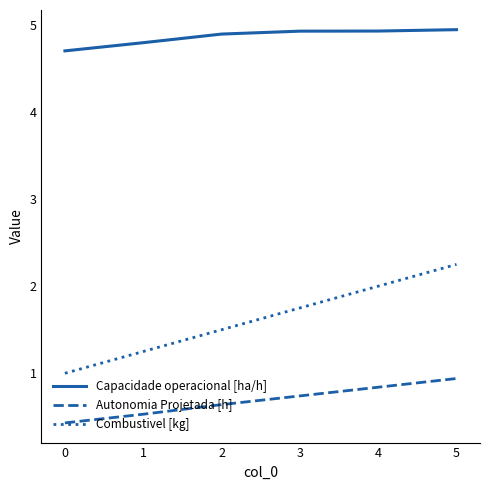

True or false: Combustivel [kg] has more than 0 points higher than both neighbors.

False